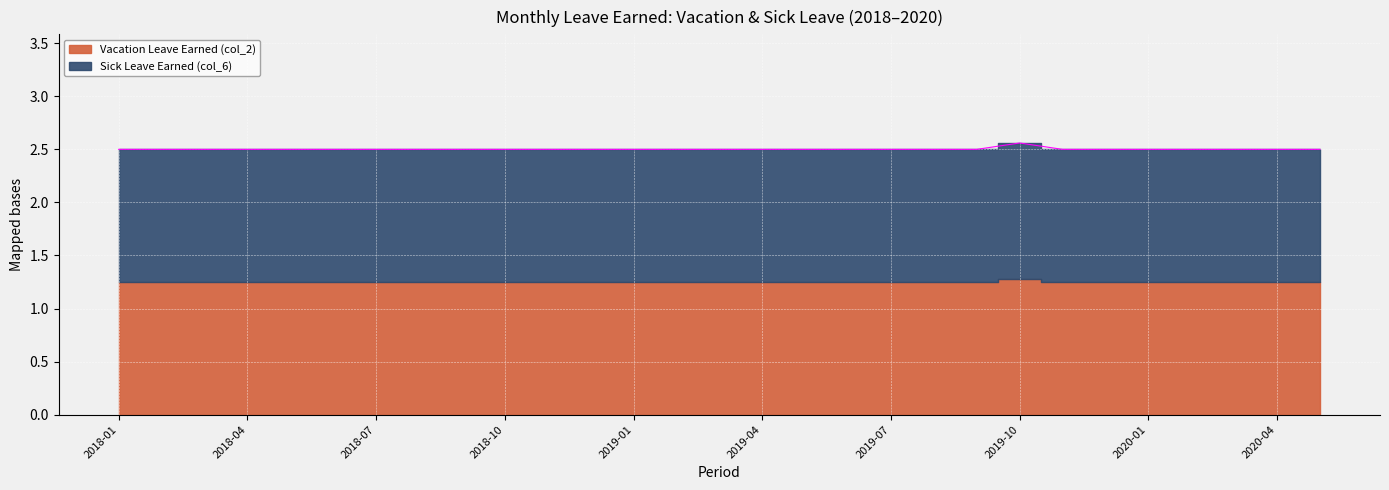

What is the label of the 27th point from the left?

2020-03